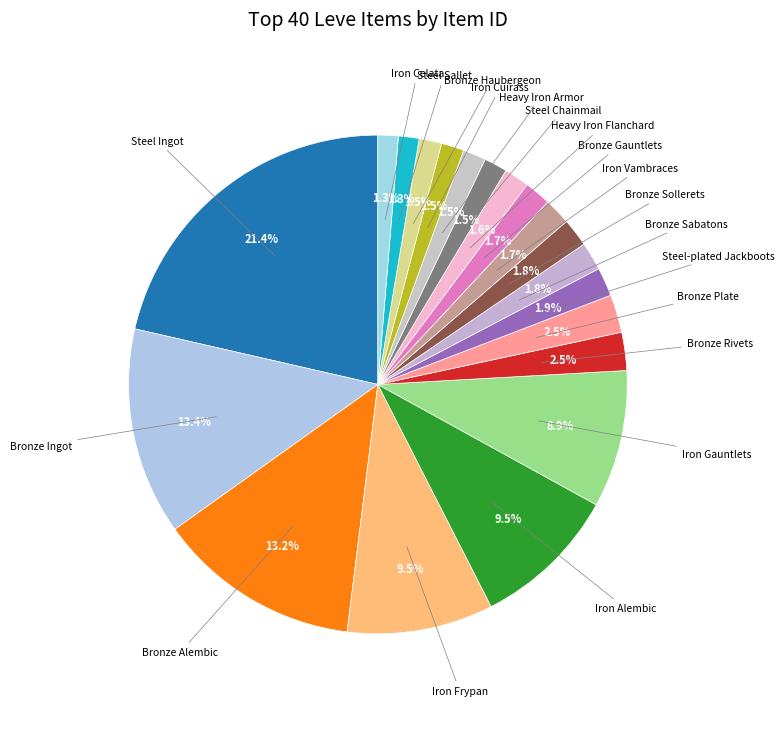

How many segments does this pie chart have?

20